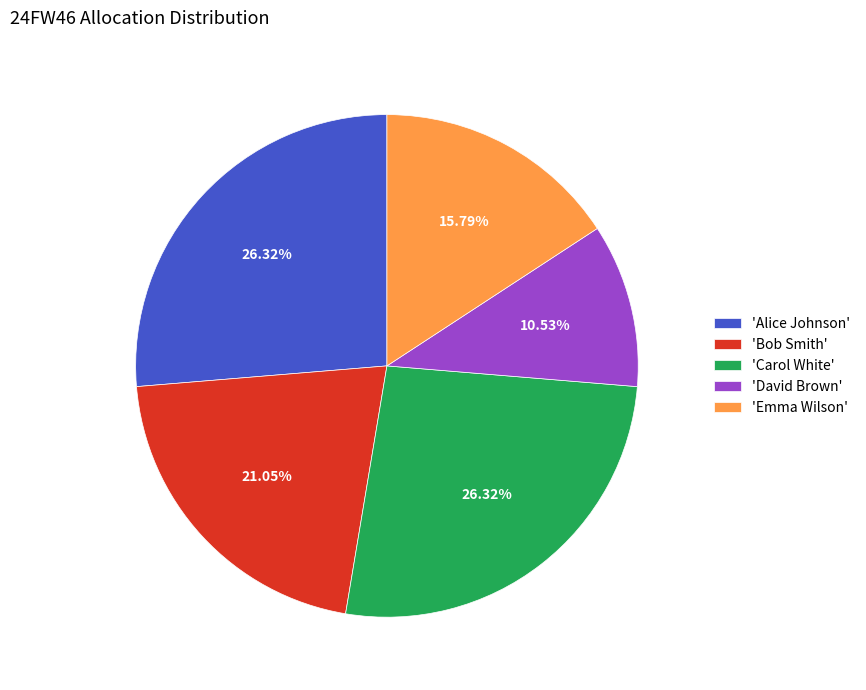

Combined, do 'Emma Wilson' and 'Bob Smith' account for over 50%?

No